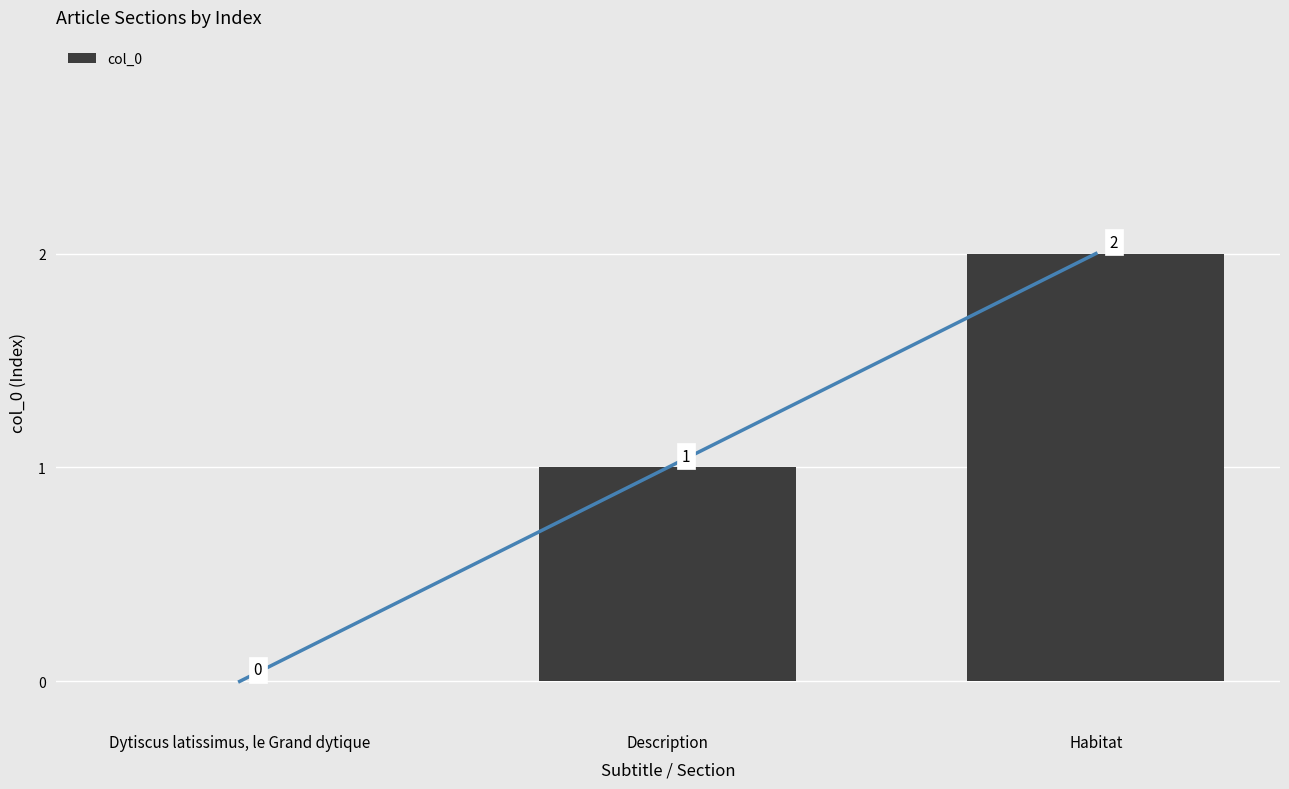

How many data points does each series have?

3